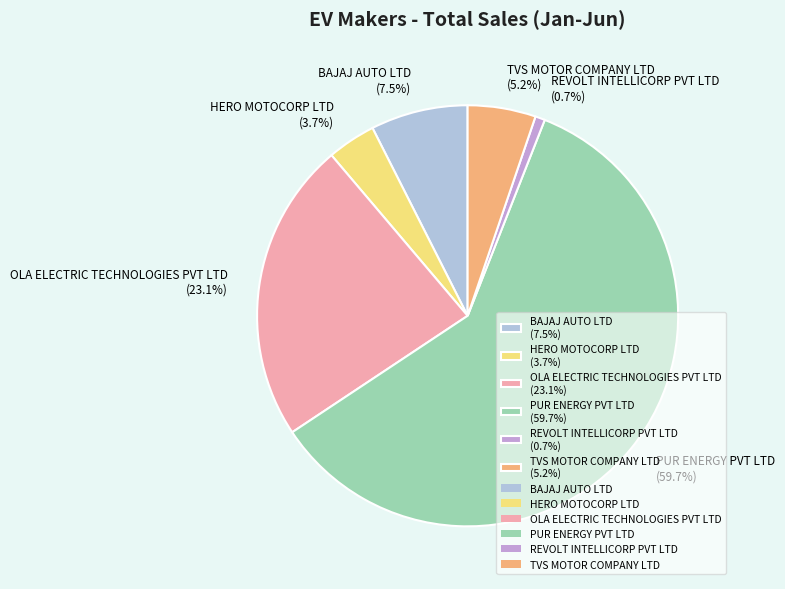

Which slice is the smallest?

REVOLT INTELLICORP PVT LTD